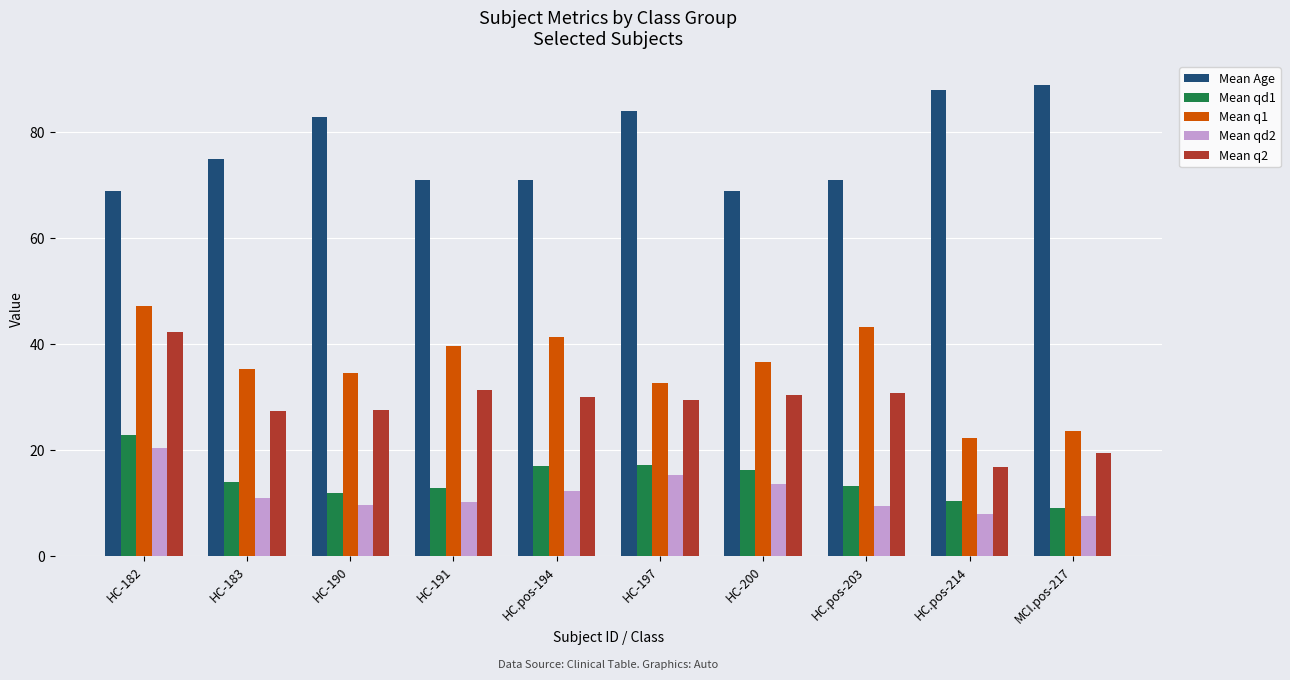

What is the average value of the Mean qd1 series?

14.5